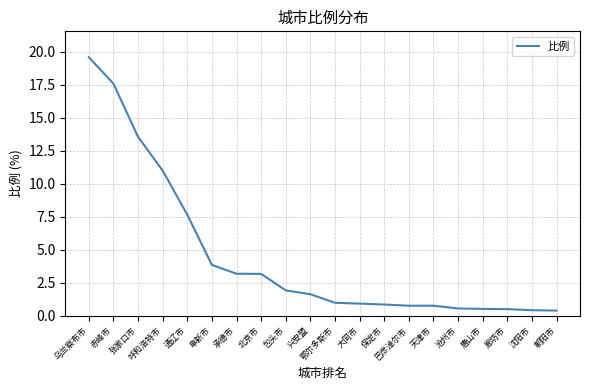

What position from the right is 乌兰察布市?

20